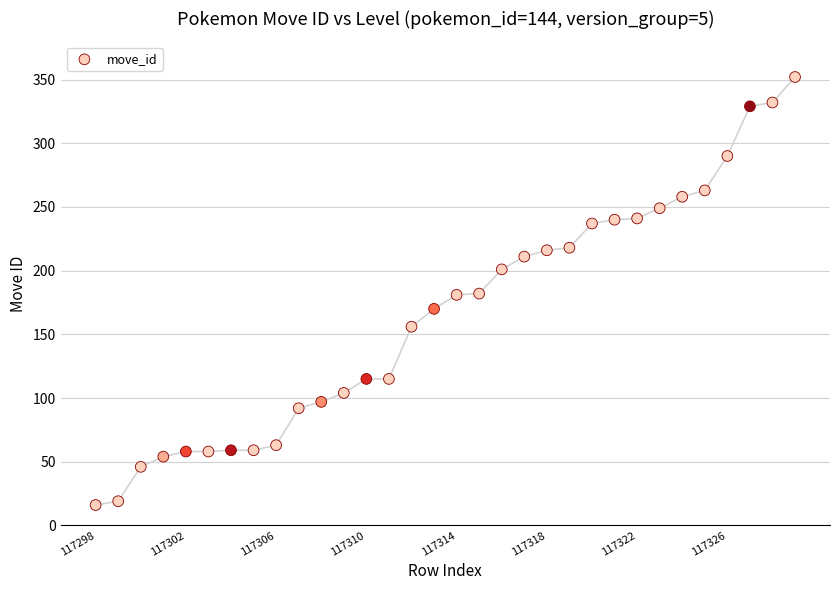

What is the range of Y values (max minus min)?

336